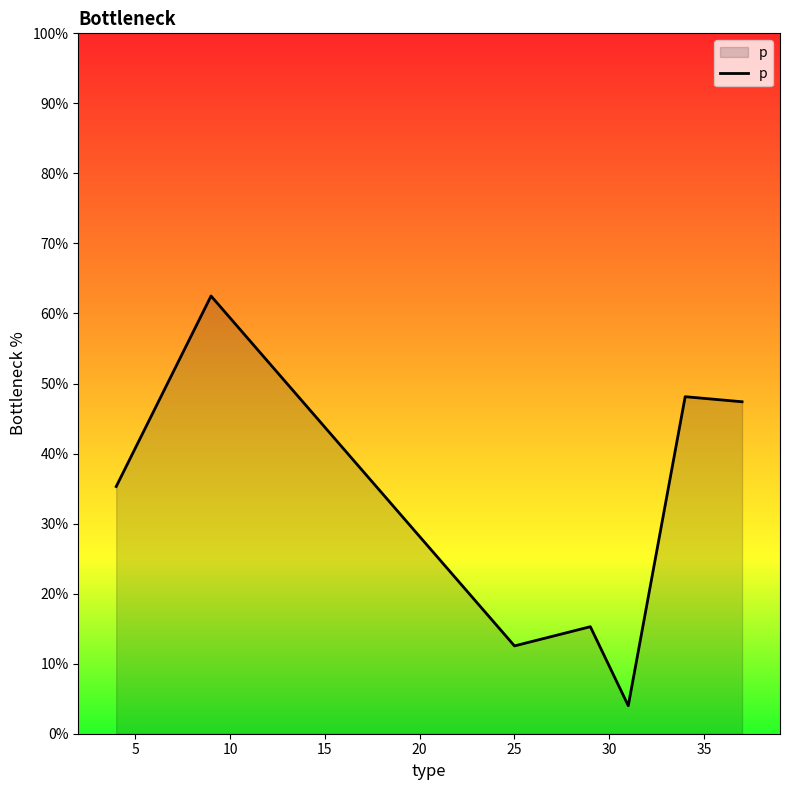

What is the sum of all values?

2.3